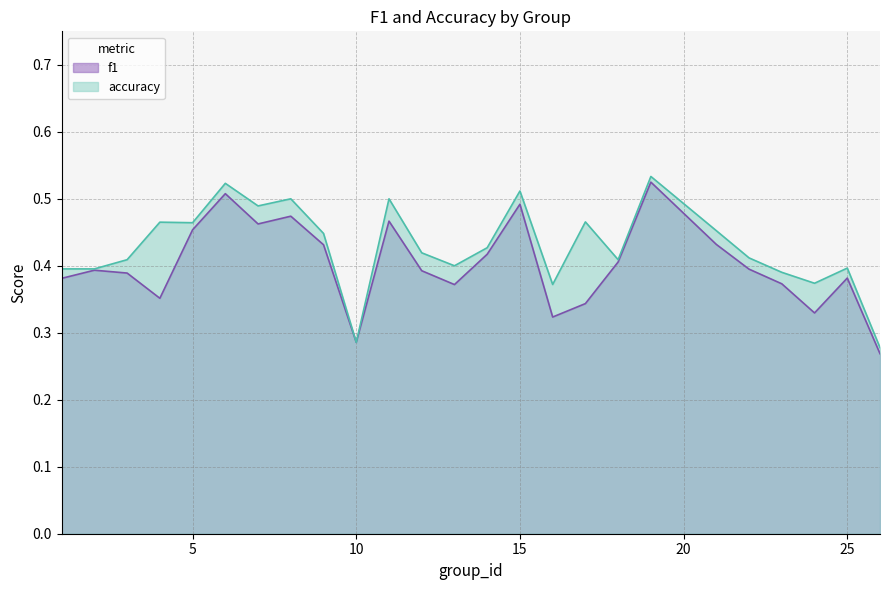

Where is the first local maximum for accuracy?

4